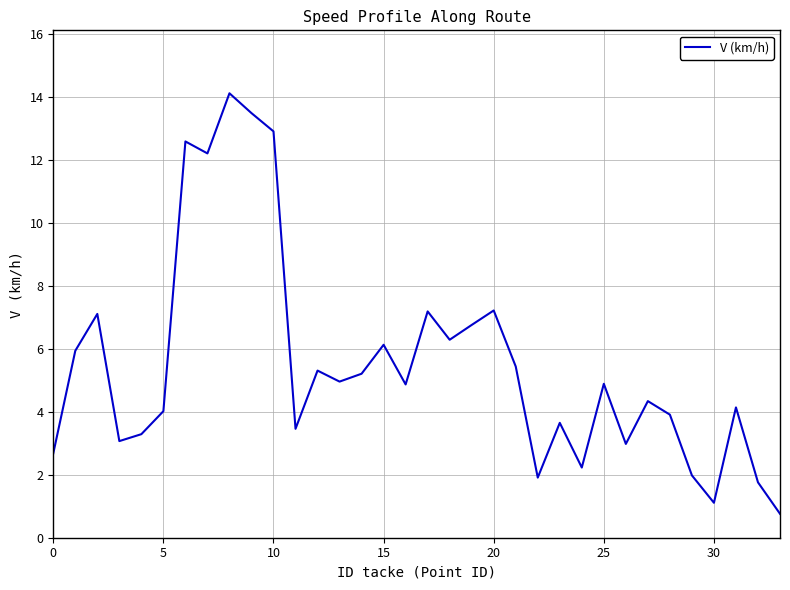

What is the greatest value displayed?

14.1